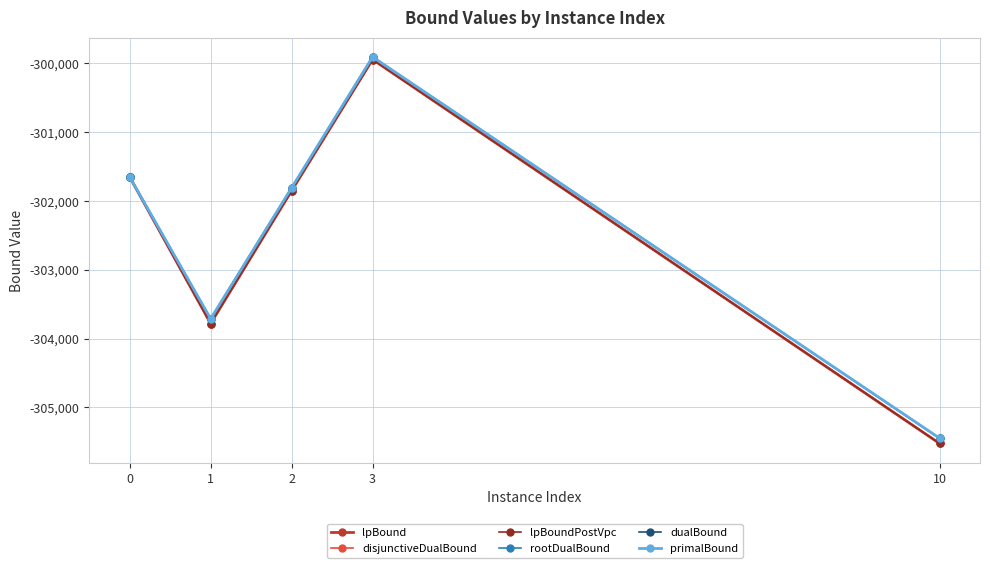

What is the sum of all dualBound values?

-1512528.0